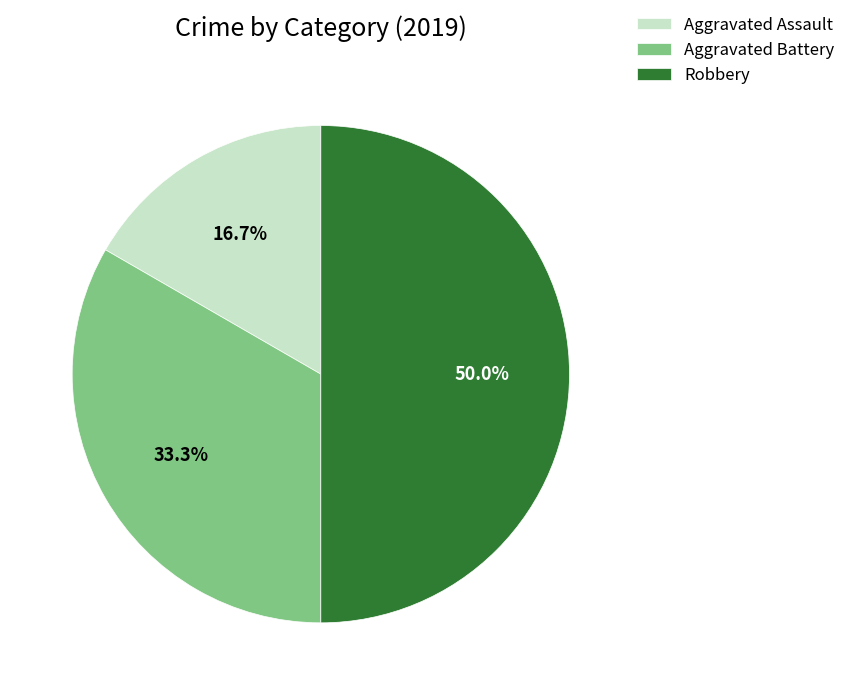

Is Aggravated Assault the majority of the pie?

No